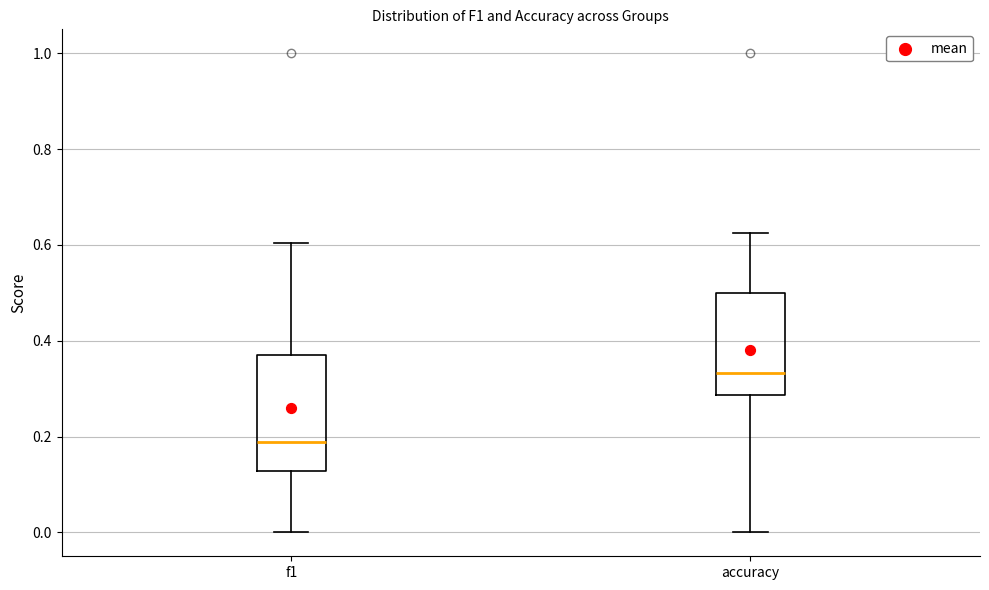

Comparing the boxes themselves (not the whiskers), which one is the tallest?

f1